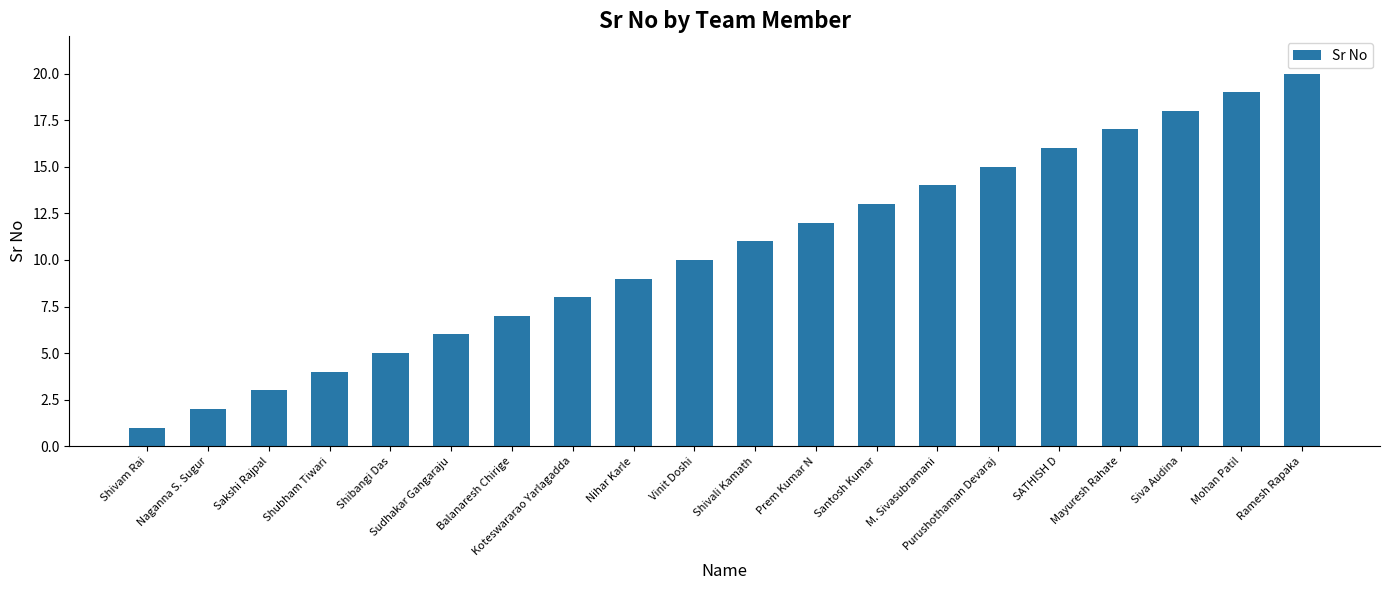

Which label corresponds to the largest value in the chart?

Ramesh Rapaka